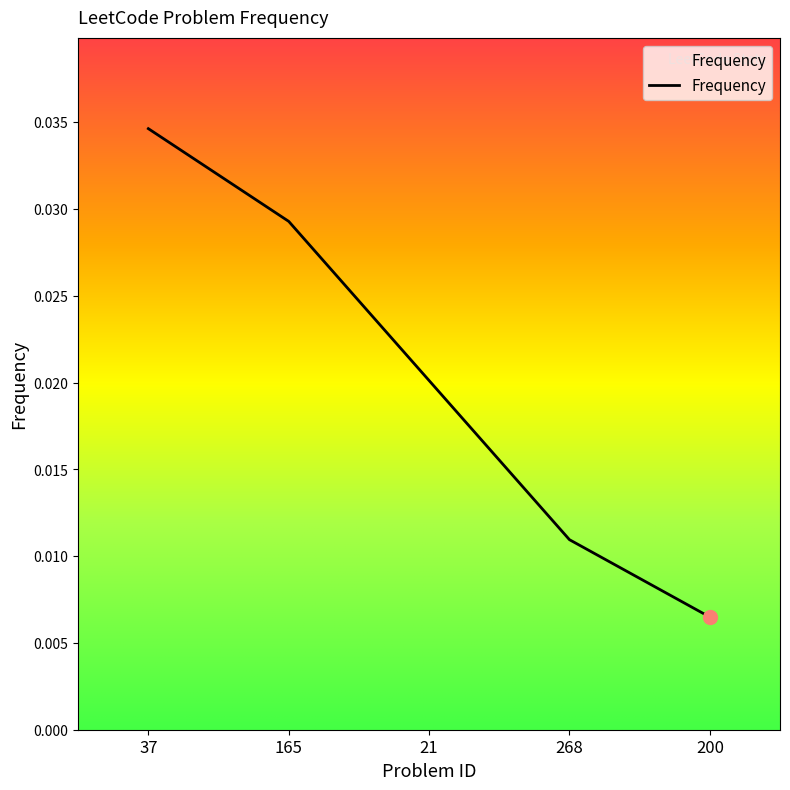

Between 37 and 268, which is larger?

37